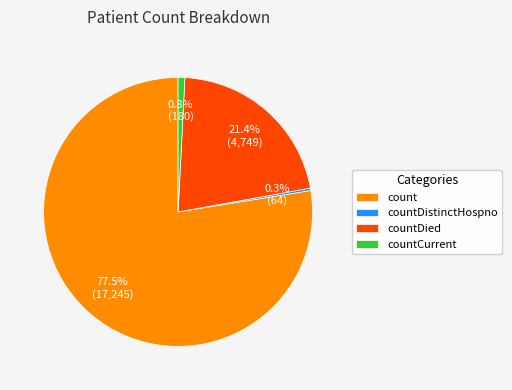

Rank the categories by value from highest to lowest.

count, countDied, countCurrent, countDistinctHospno